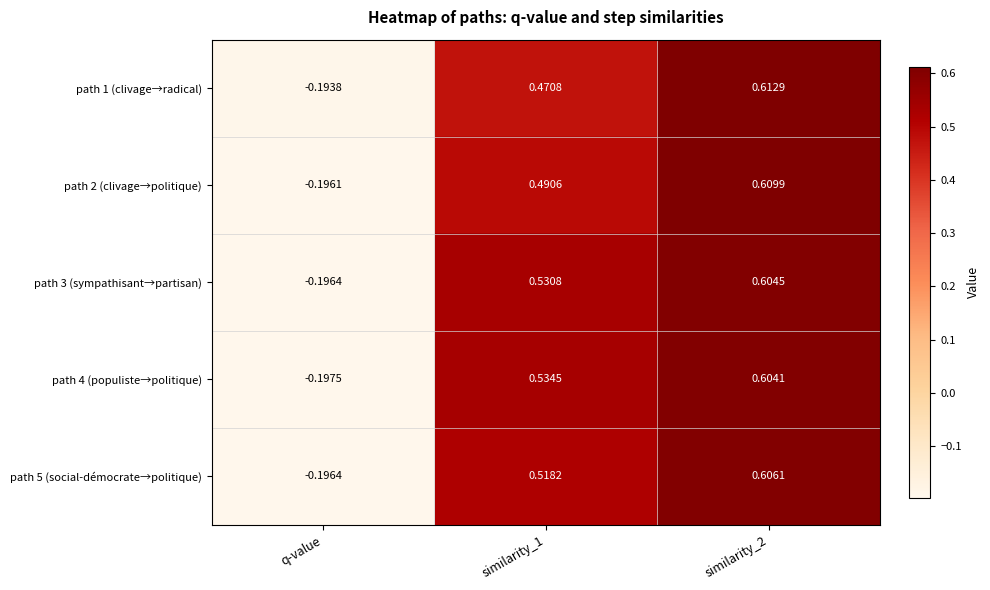

Where is path 3 (sympathisant→partisan) nearest to the value 0?

q-value